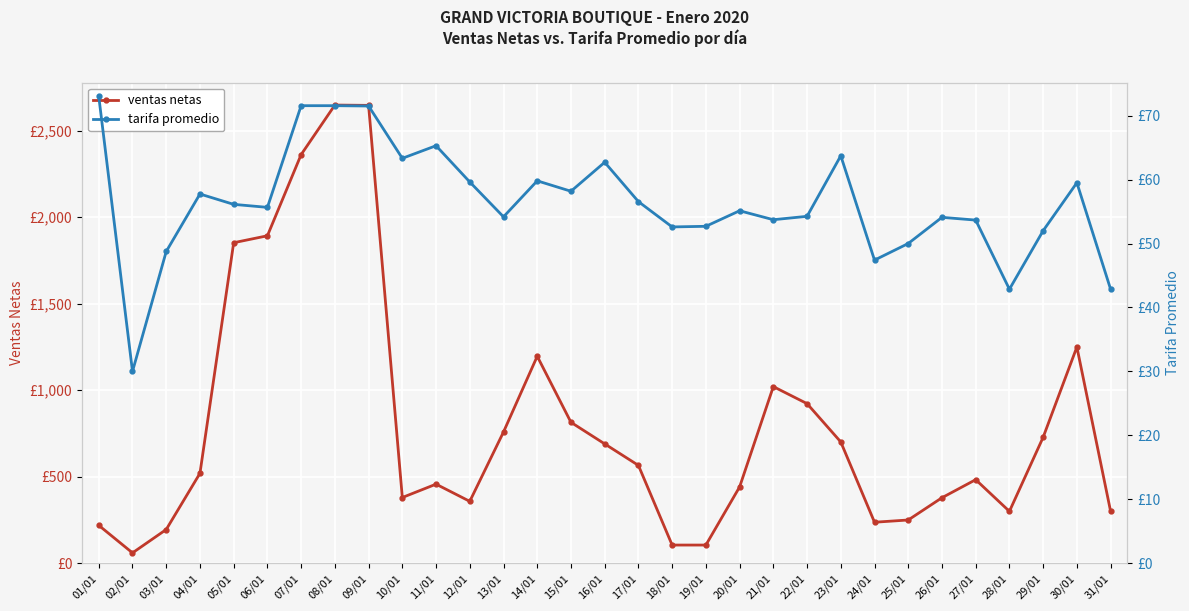

How many lines are shown in the chart?

2